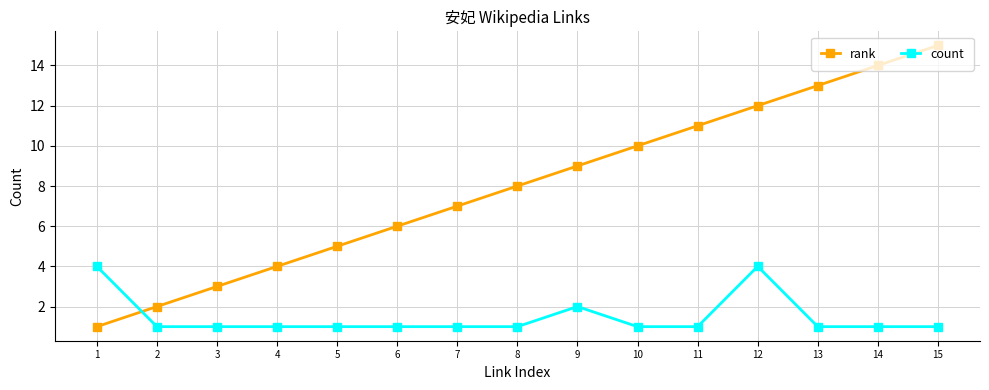

Is this an area chart (filled region under the line)?

No